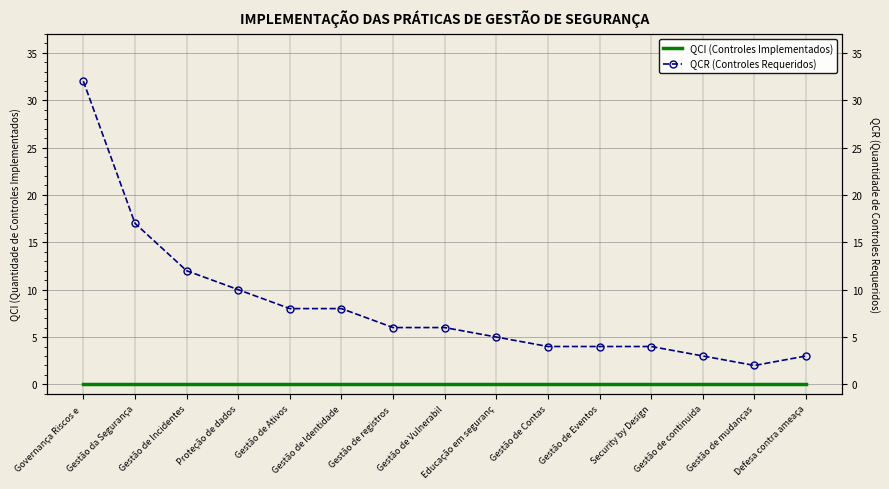

Is it true that QCR equals 6 at Gestão de registros ?

True